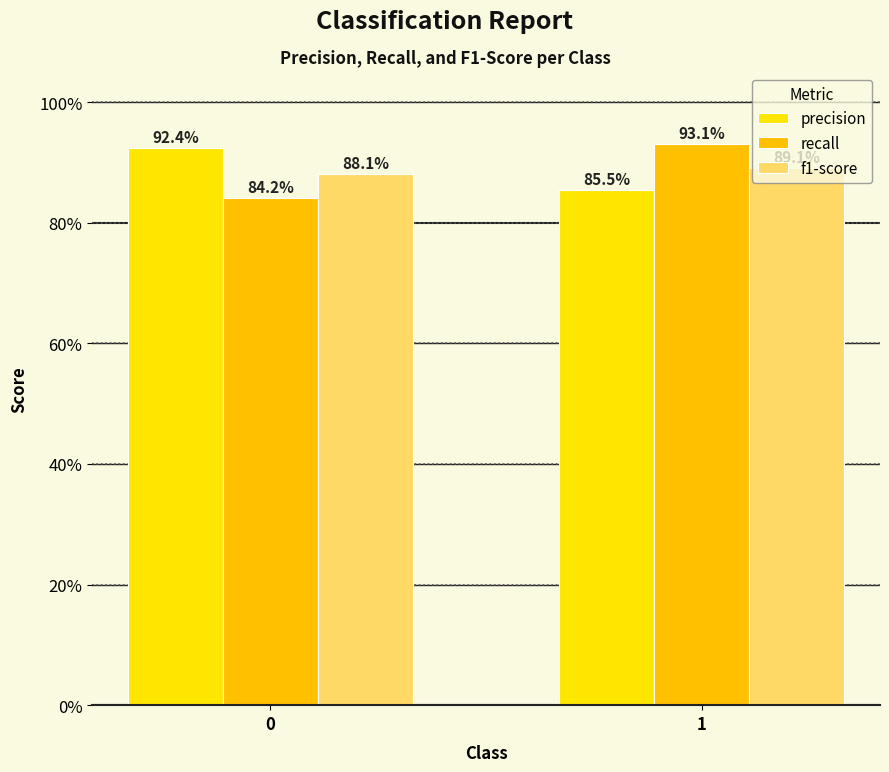

Does the chart contain stacked bars?

No